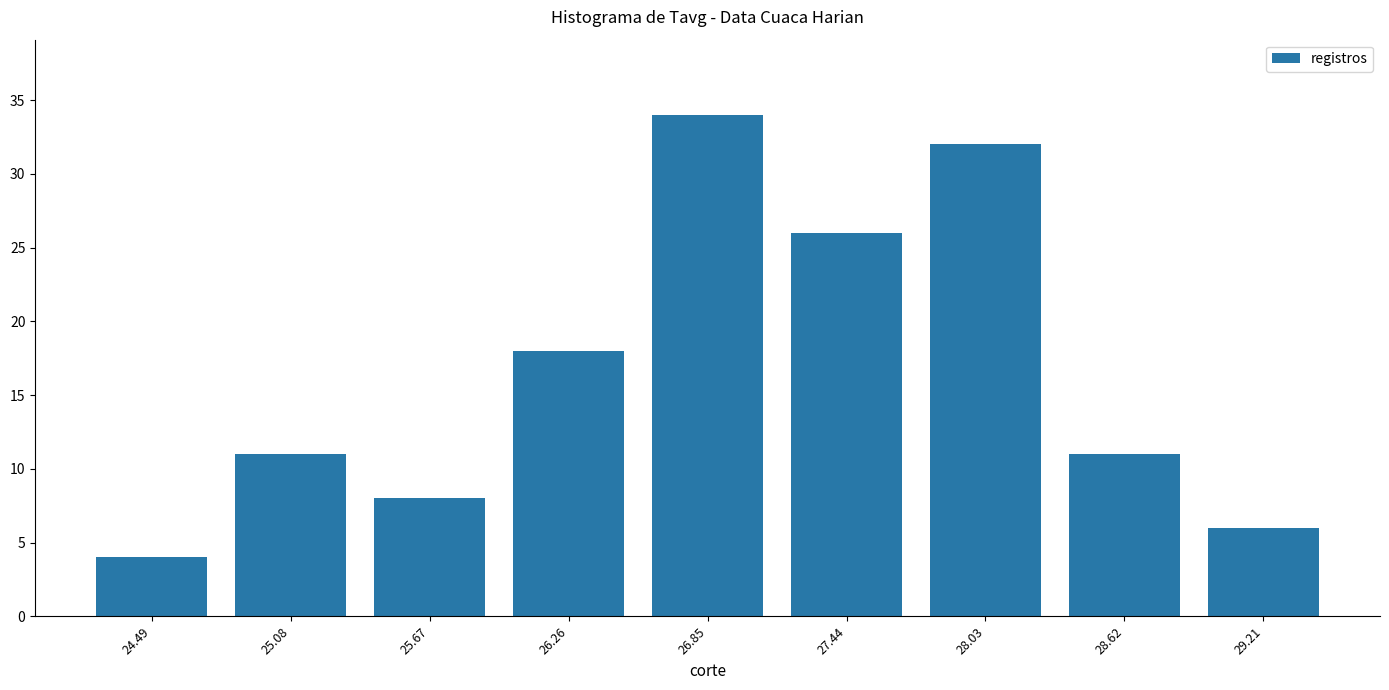

What is the height of the bar covering 27.1 to 27.7 on the x-axis? Neither the bar edges nor the heights are printed on the chart, so give them approximately, as read against the axes.

26